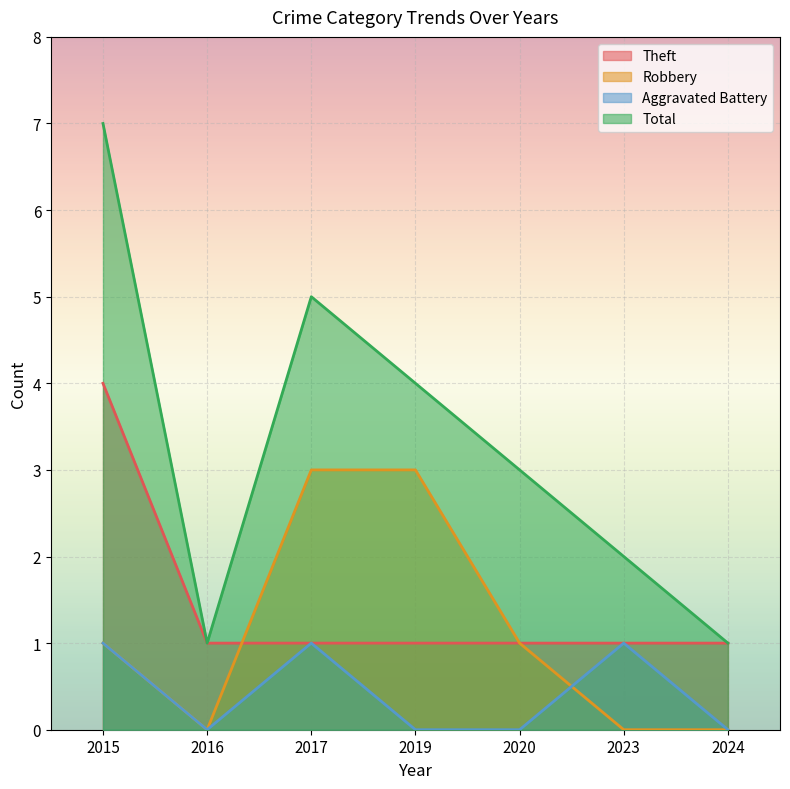

How many values in the Robbery series are below 1?

3